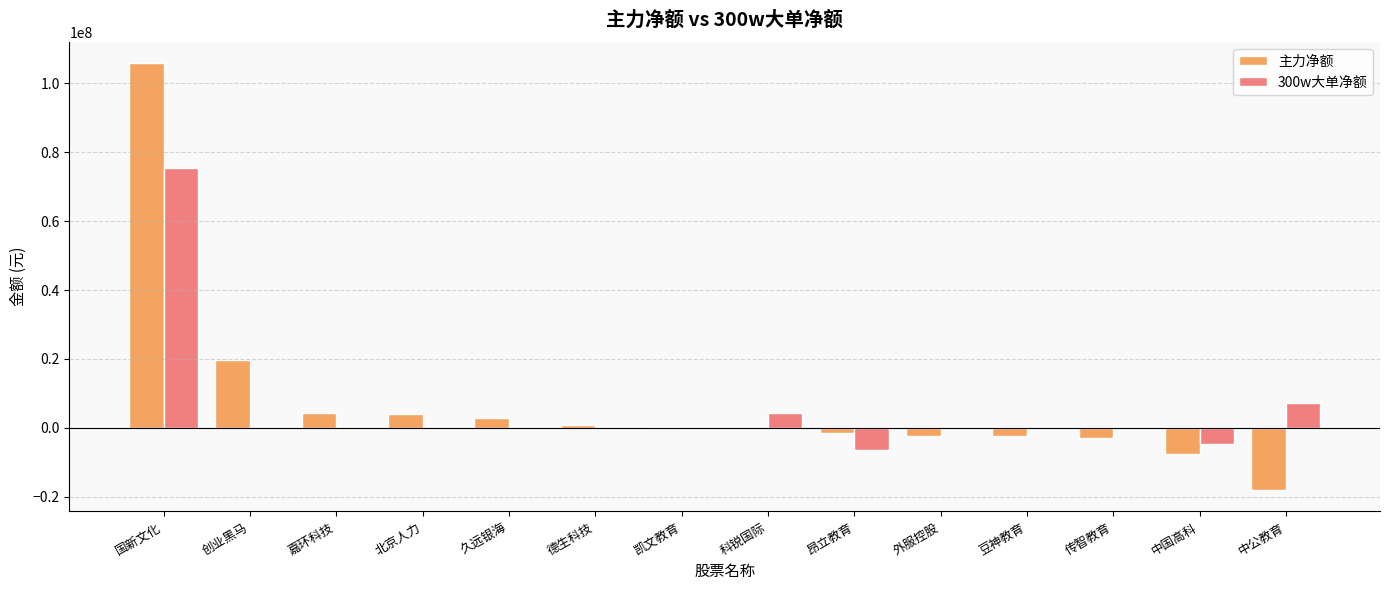

At which label does 300w大单净额 first exceed 0?

国新文化